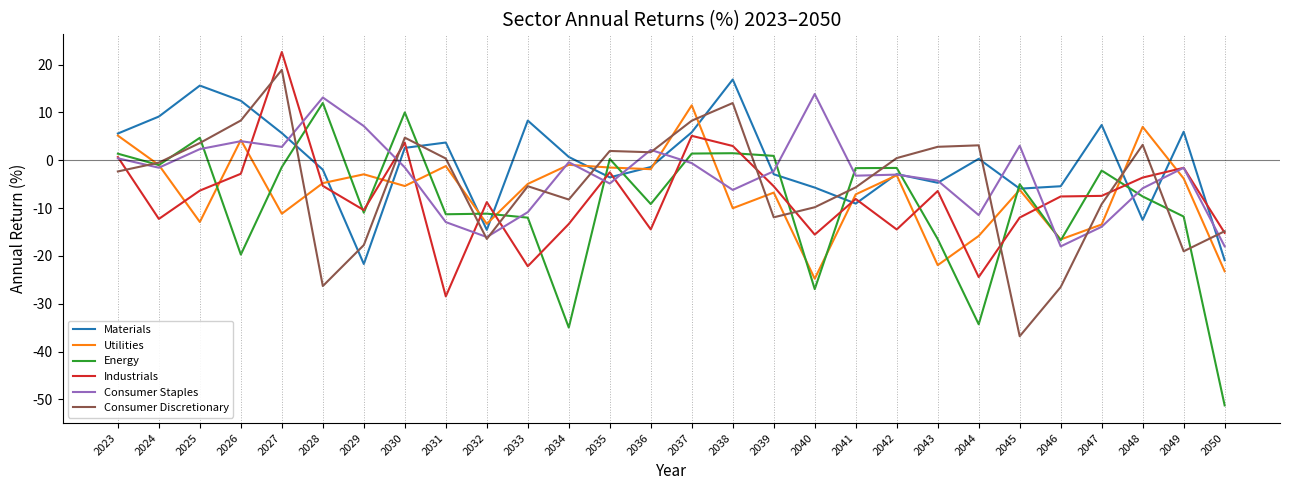

How many negative values does the Consumer Staples series have?

19